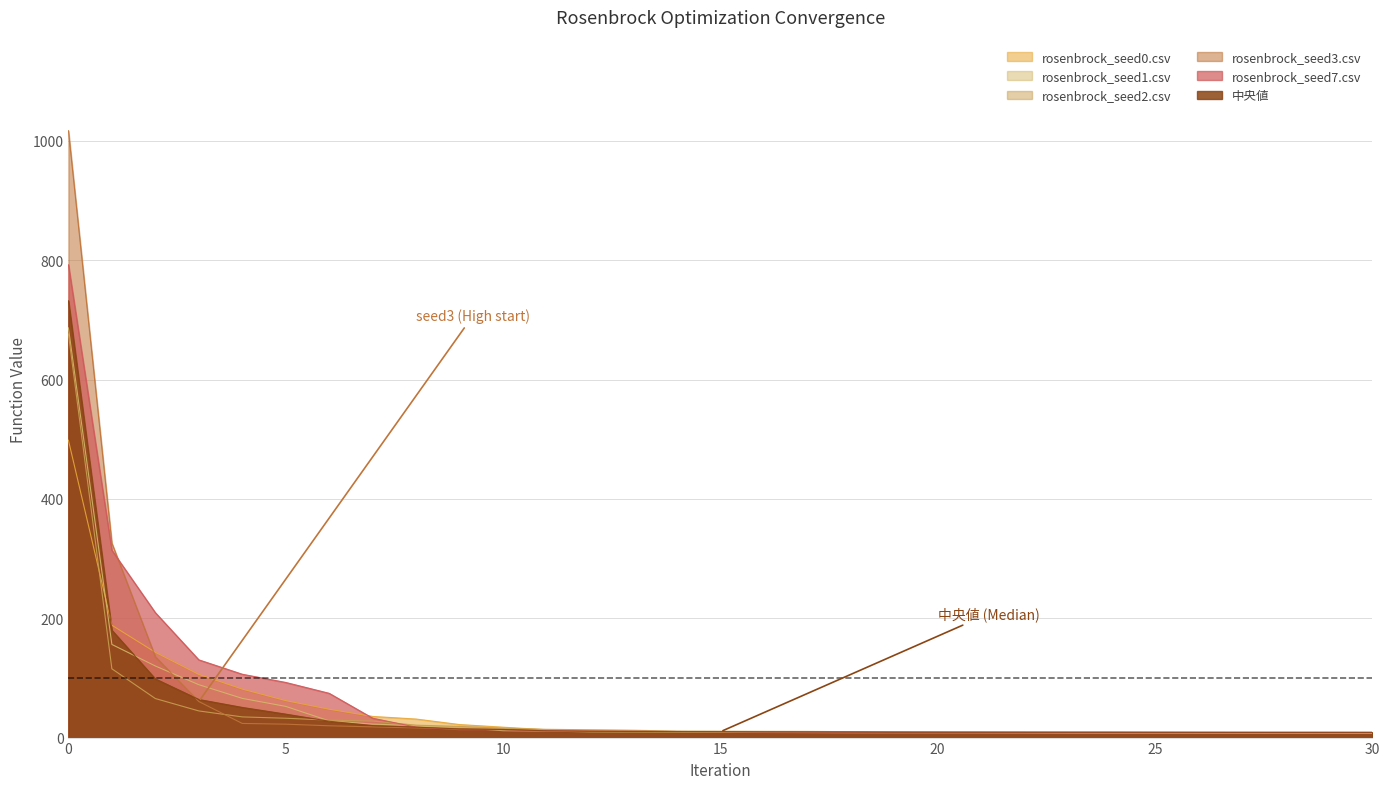

What is the difference between the highest and lowest values at 28?

1.6